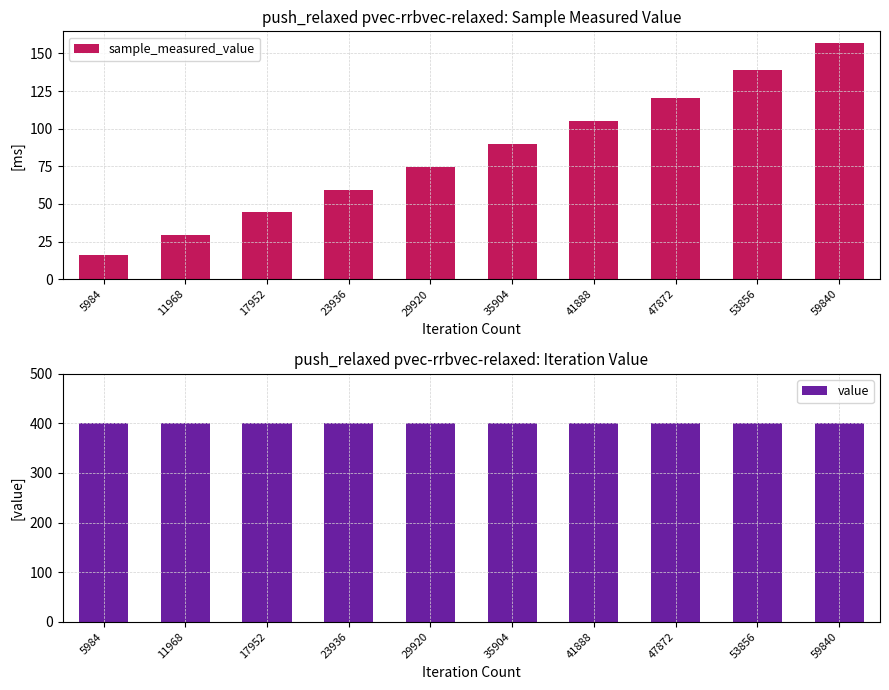

What is the minimum value for sample_measured_value?

16.2